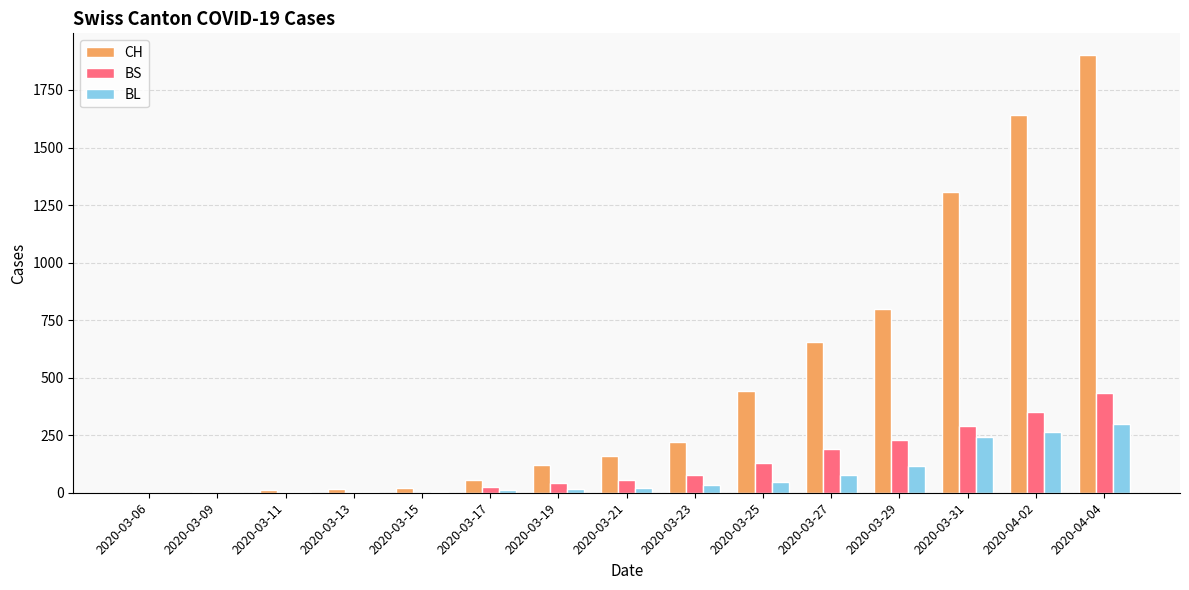

At which category is the sum across all series the highest?

2020-04-04